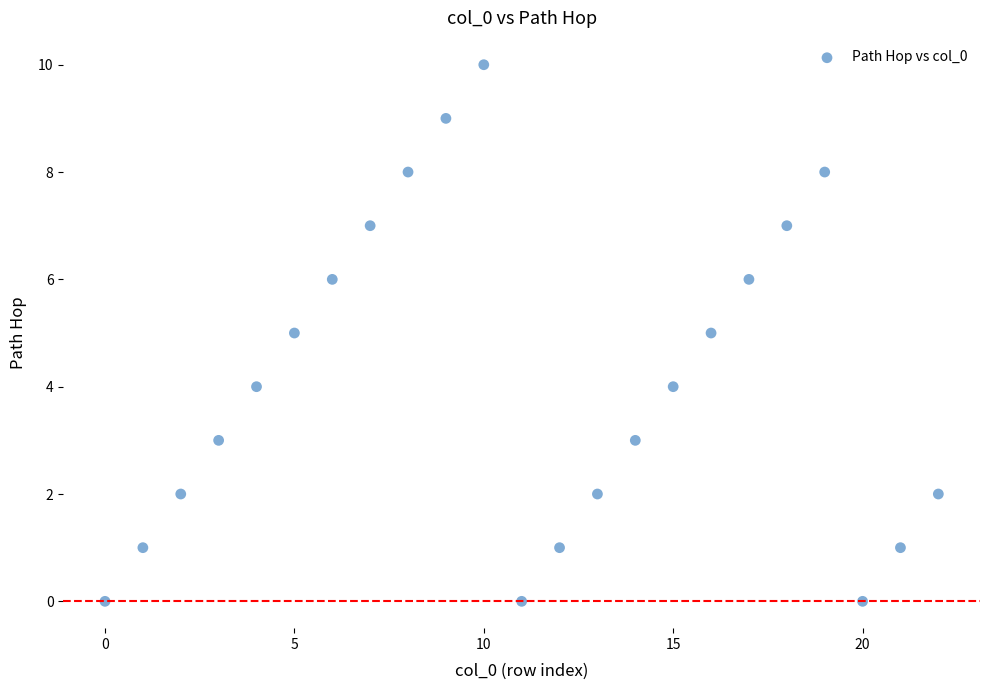

What is the range of Y values (max minus min)?

10